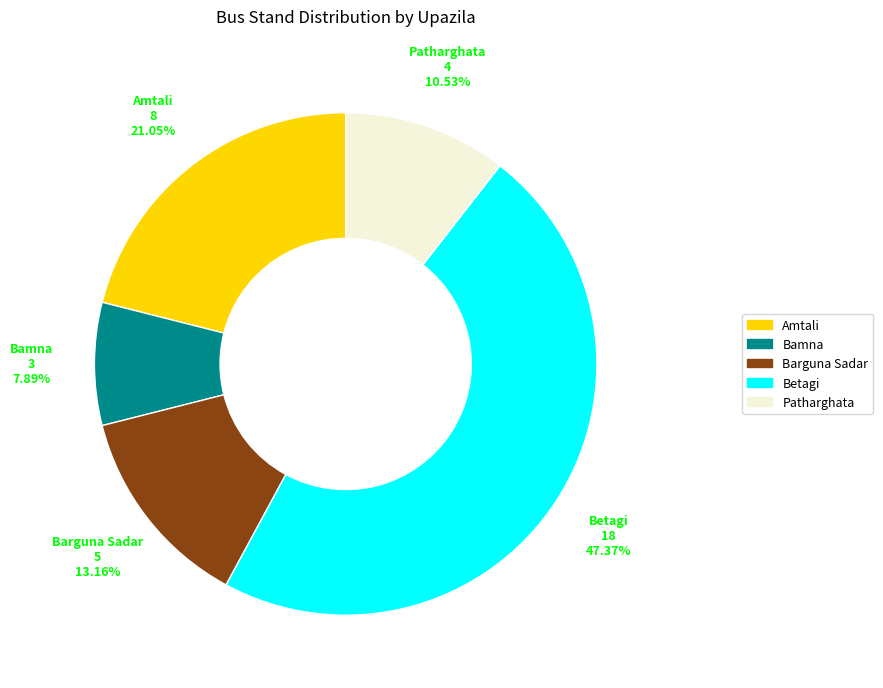

To the nearest percent, what is the average slice percentage?

20%